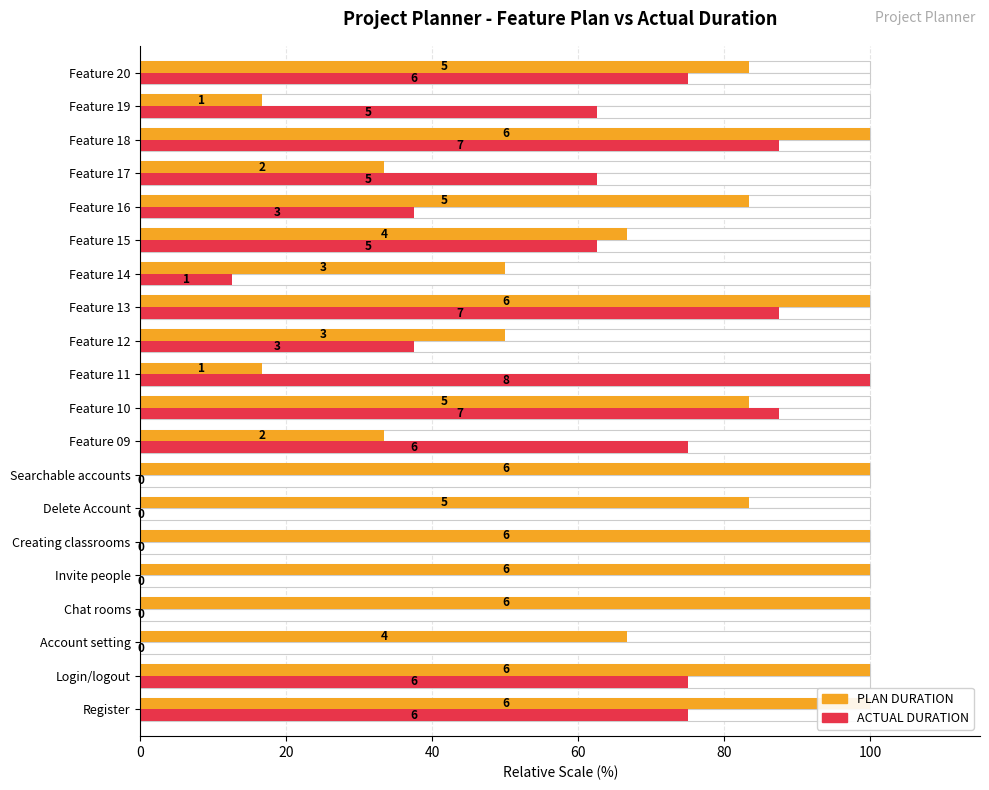

Reading left to right, extract all data points from this chart.

PLAN DURATION: 100.0	100.0	66.7	100.0	100.0	100.0	83.3	100.0	33.3	83.3	16.7	50.0	100.0	50.0	66.7	83.3	33.3	100.0	16.7	83.3
ACTUAL DURATION: 75.0	75.0	0.0	0.0	0.0	0.0	0.0	0.0	75.0	87.5	100.0	37.5	87.5	12.5	62.5	37.5	62.5	87.5	62.5	75.0